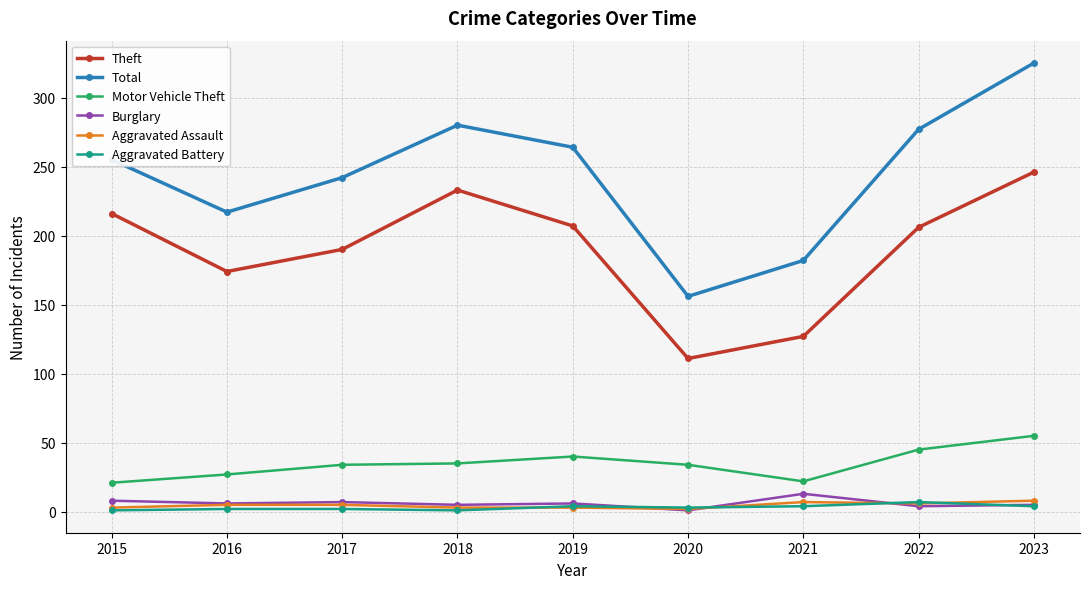

Read the Total value at 2020, to the nearest 5.

155